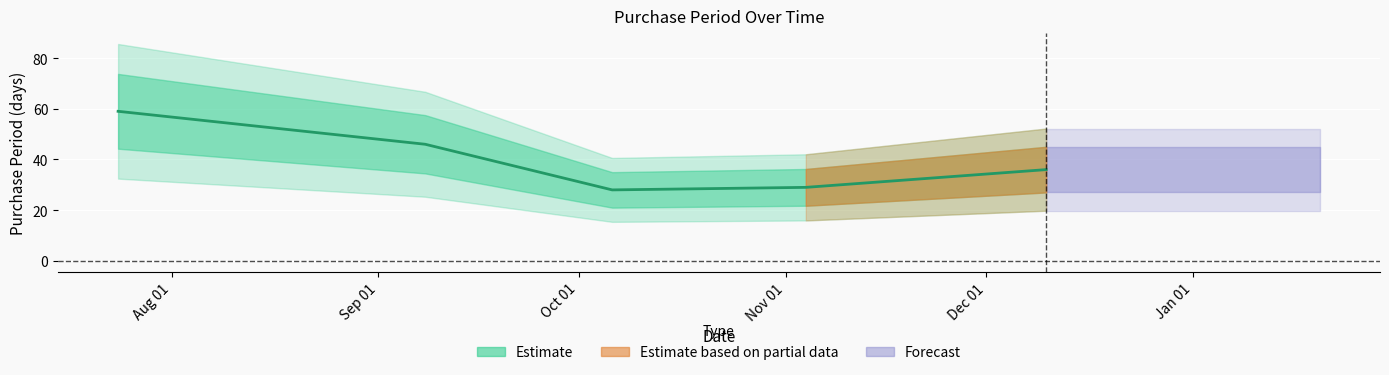

Read the value at Oct 01.

28